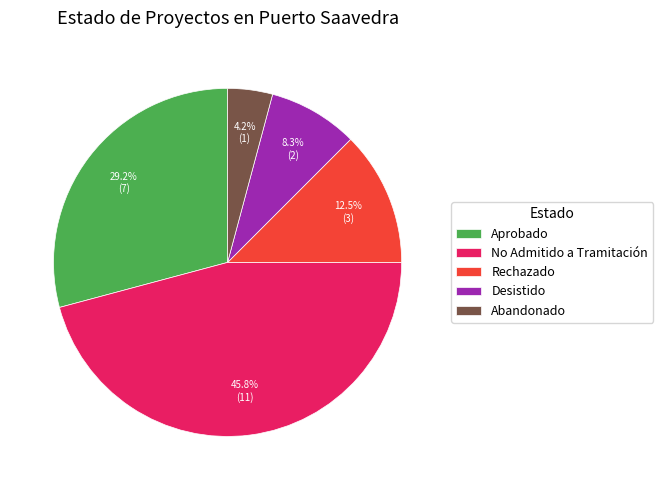

Rank the categories by value from lowest to highest.

Abandonado, Desistido, Rechazado, Aprobado, No Admitido a Tramitación